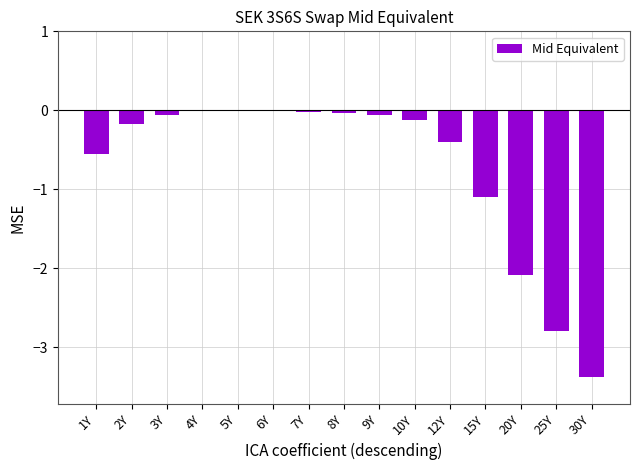

Which has a higher value, 6Y or 10Y?

6Y